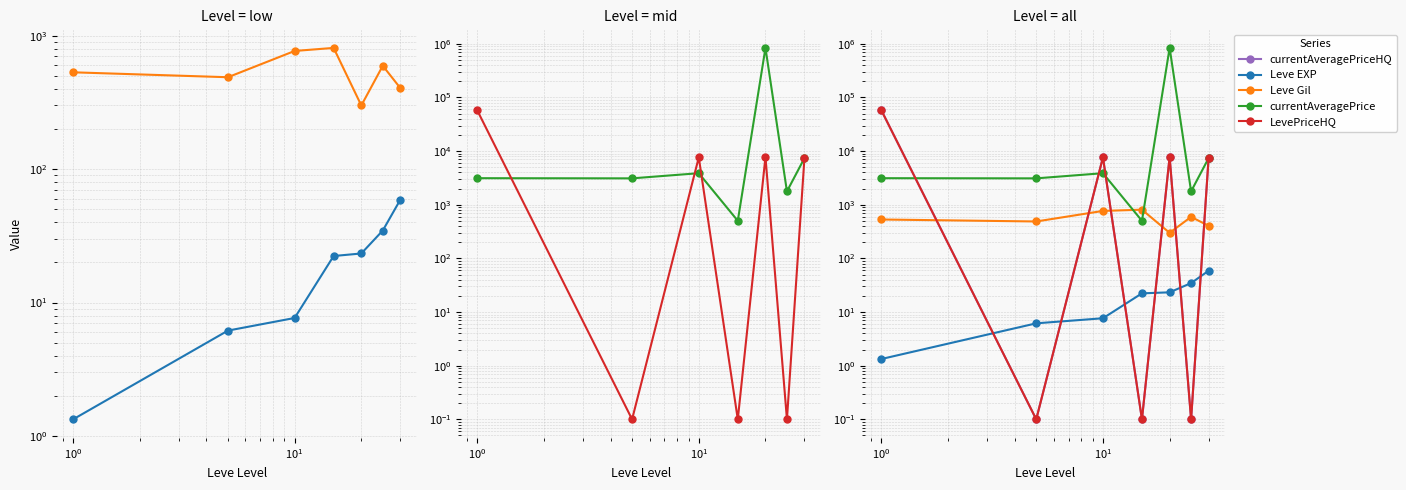

Which series has the largest total across all categories?

currentAveragePrice